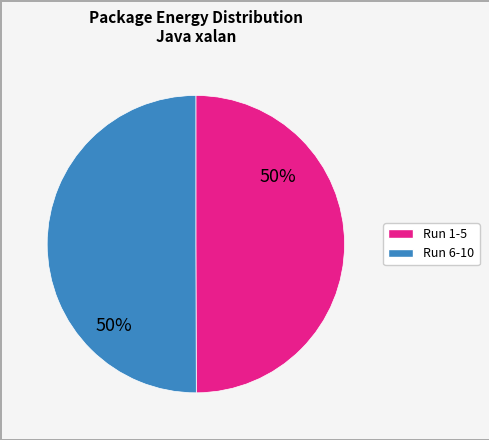

To the nearest percent, what is the average slice percentage?

50%